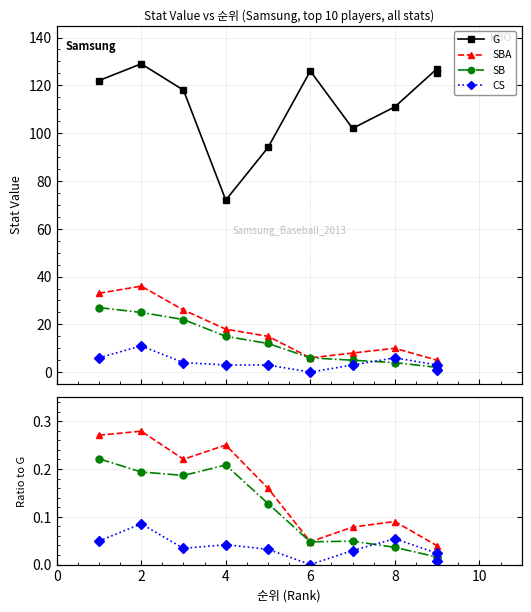

At which category is the sum across all series the highest?

2